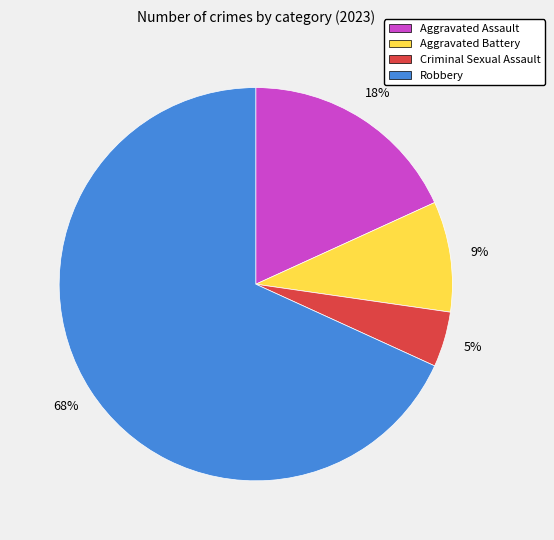

The Aggravated Battery slice represents 24% of the pie. True or false?

False